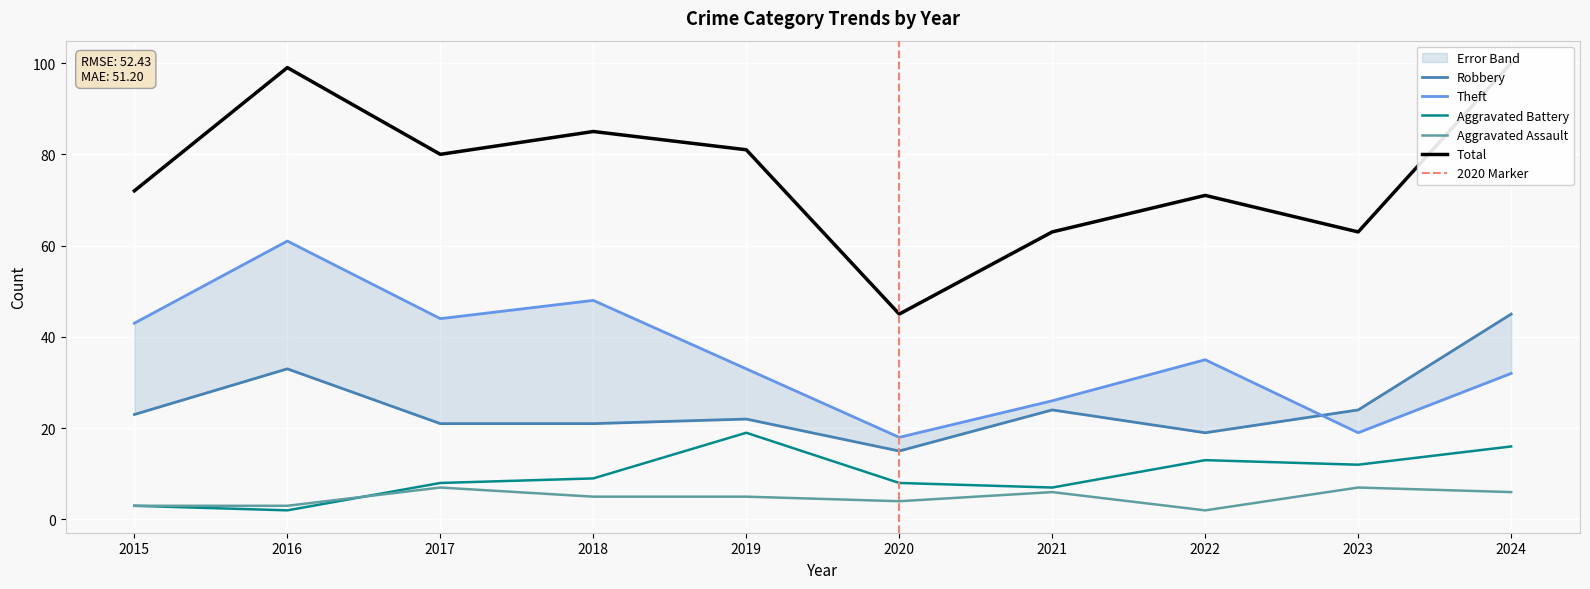

True or false: Total has more than 0 points higher than both neighbors.

True